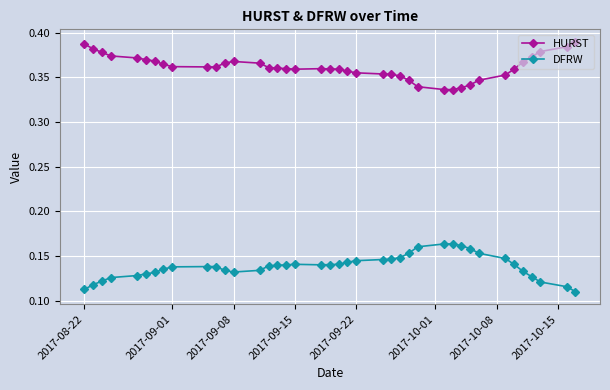

What is the sum of all DFRW values?

5.5